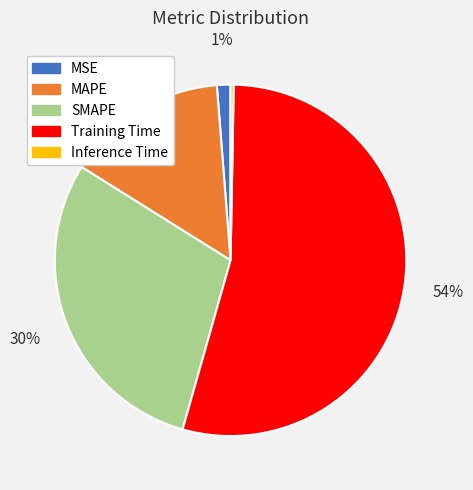

Combined, do MAPE and SMAPE account for over 50%?

No